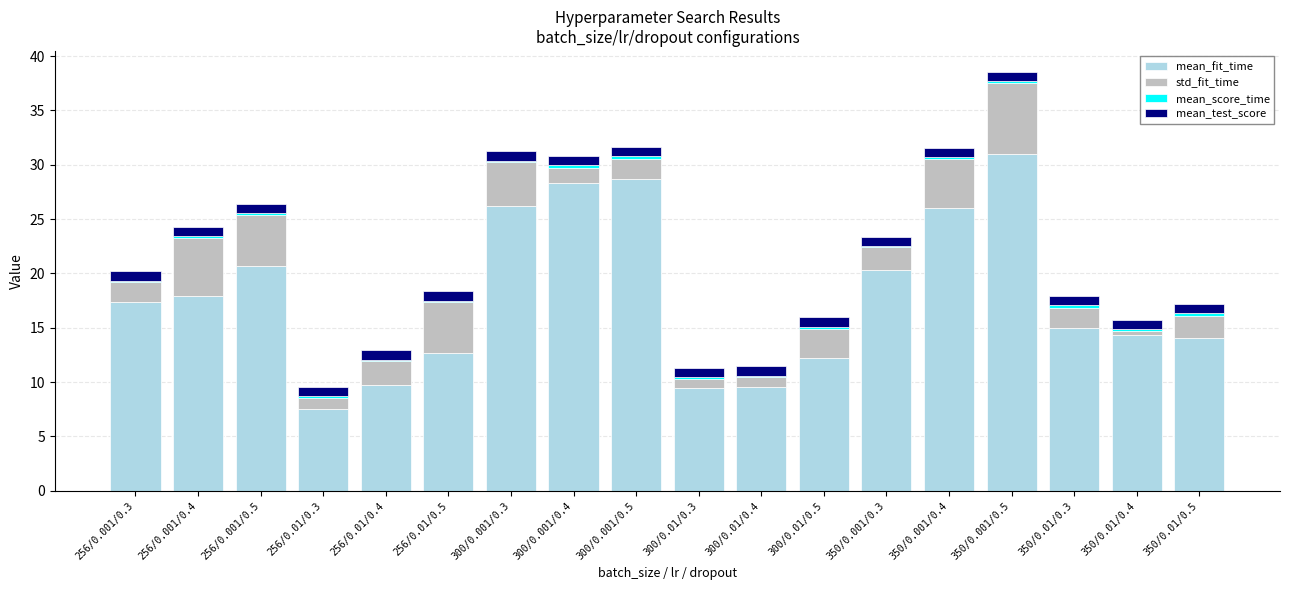

What is the lowest value of the mean_fit_time series?

7.5